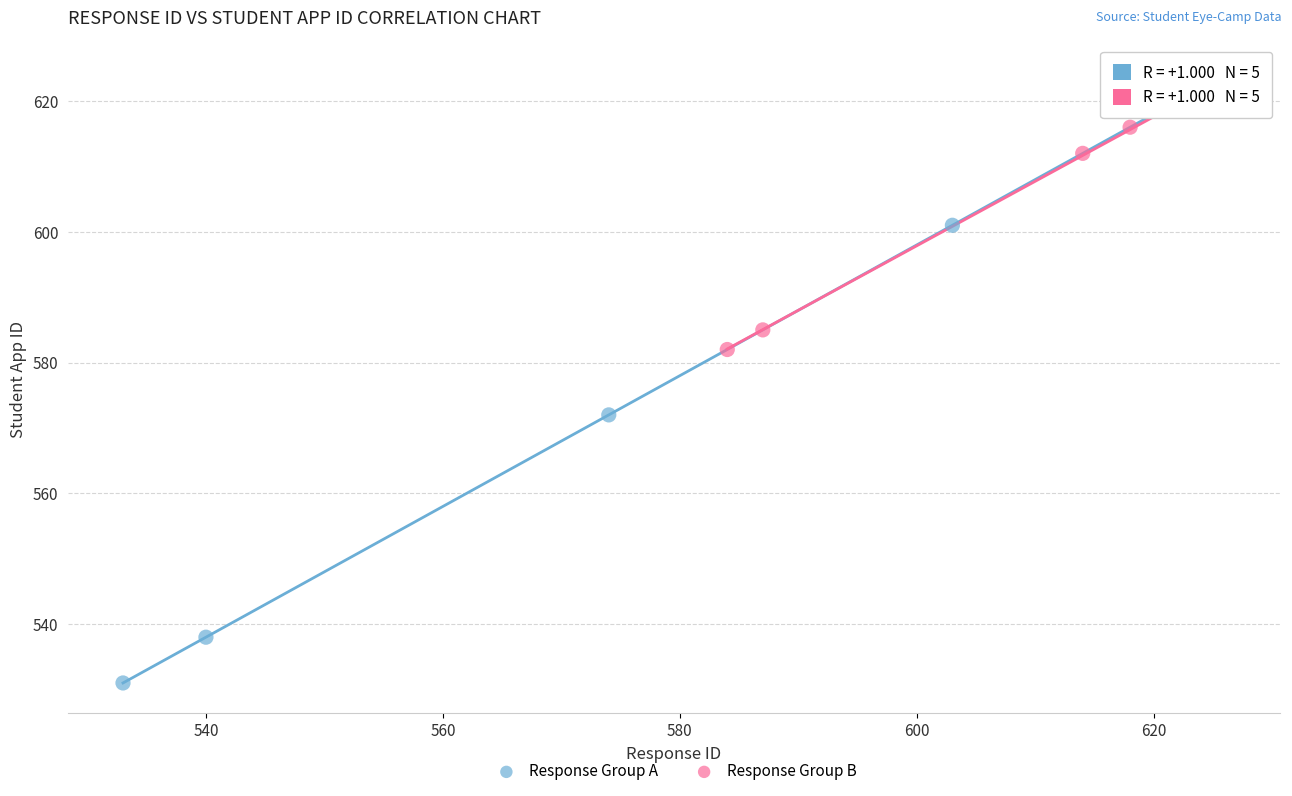

Which series contains the lowest Y value?

Response Group A